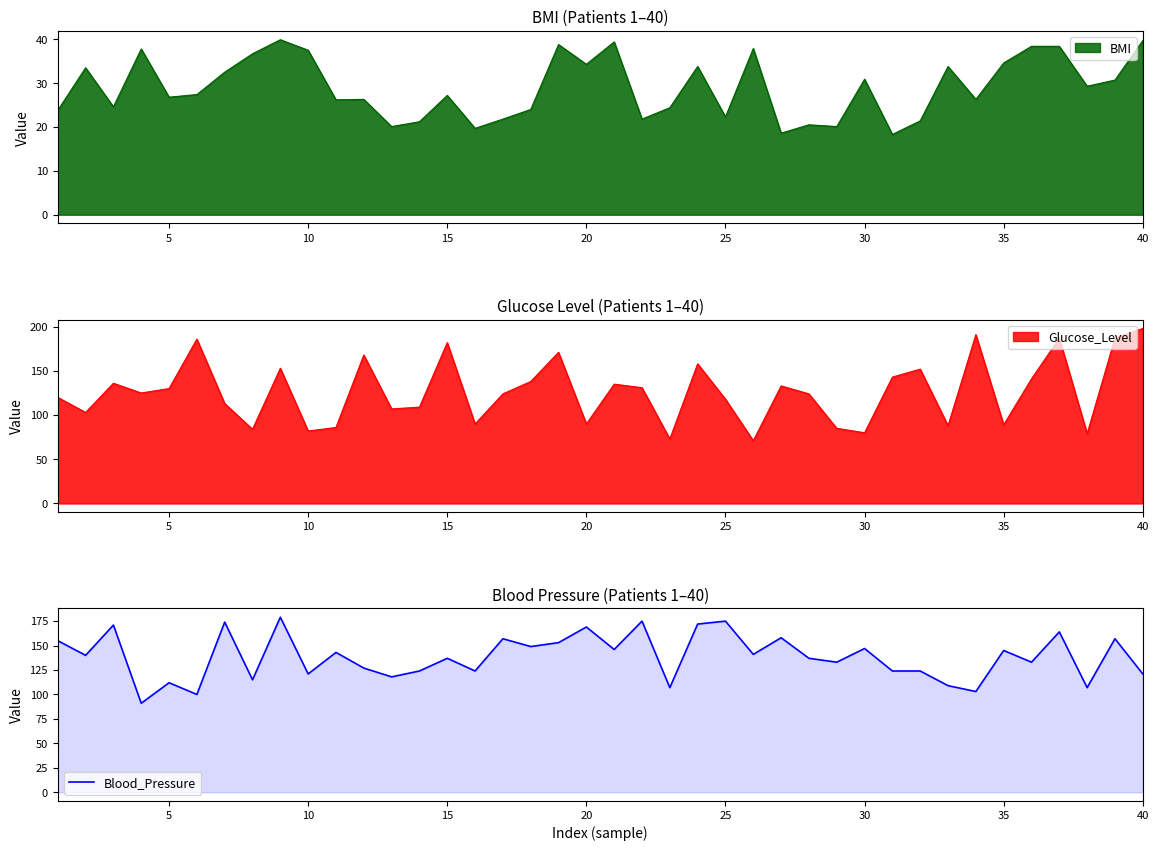

Count the number of categories in the chart.

40